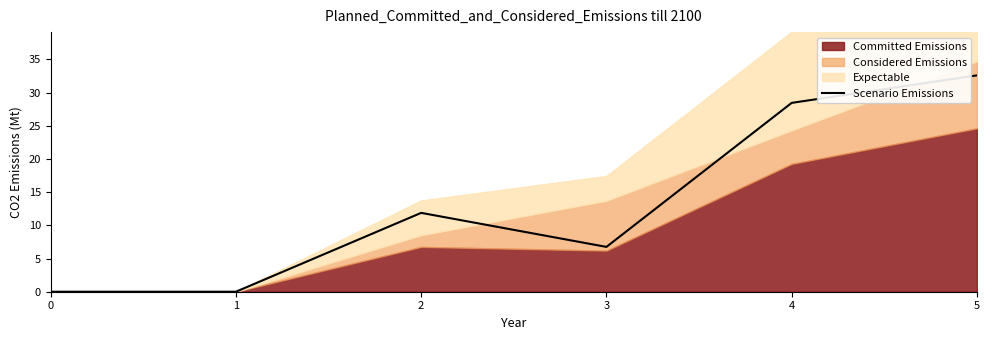

Rank the categories by value from lowest to highest.

0, 1, 3, 2, 4, 5